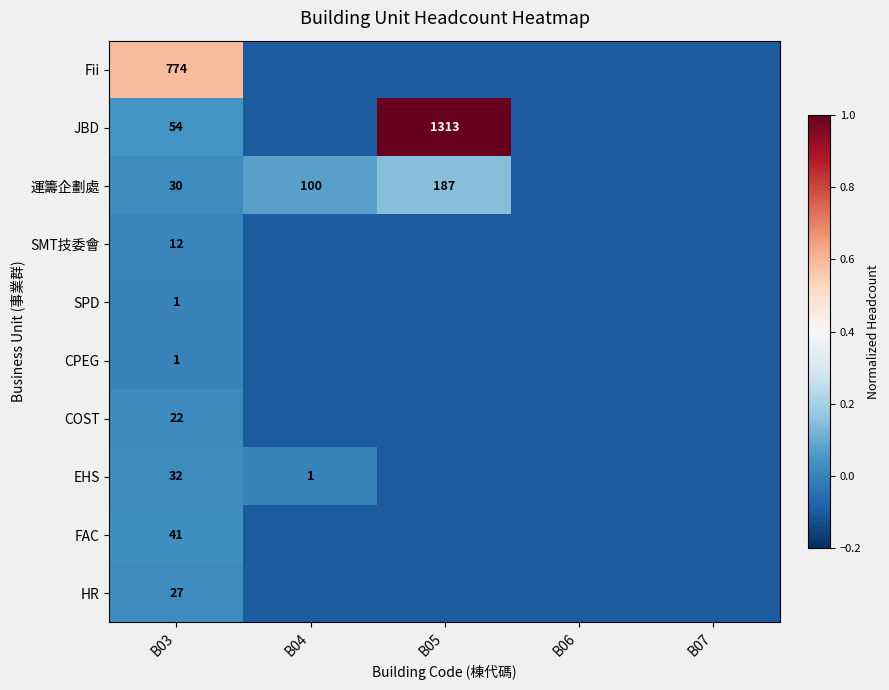

The EHS series shows 0.0 at B03. True or false?

False